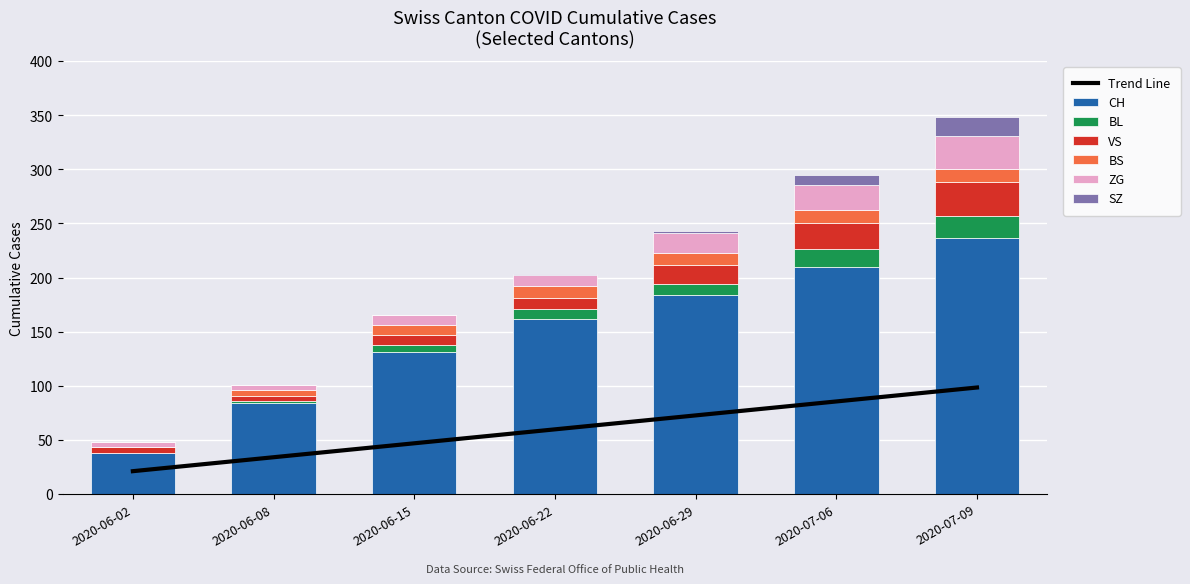

What is the value of the VS bar at the 3rd from the left?

9